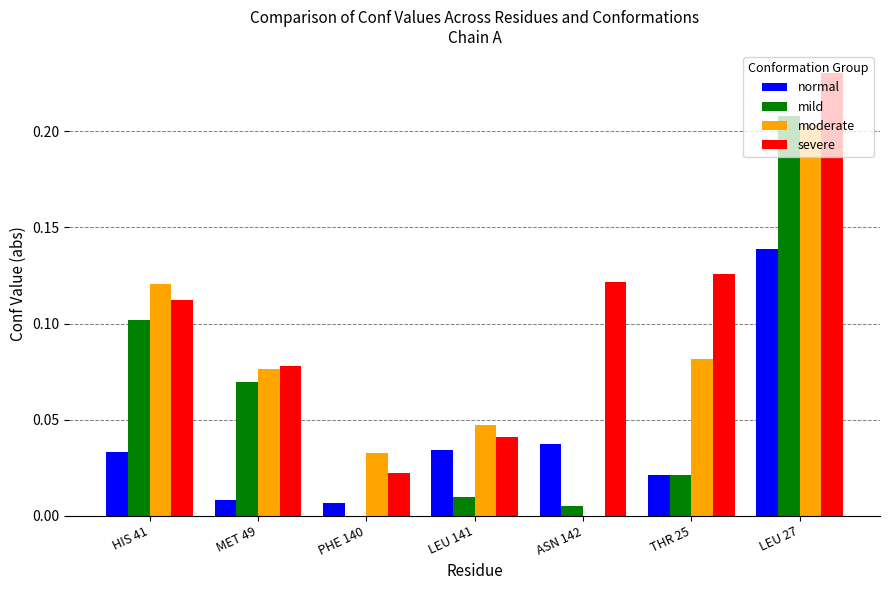

What is the sum of all severe values?

0.7